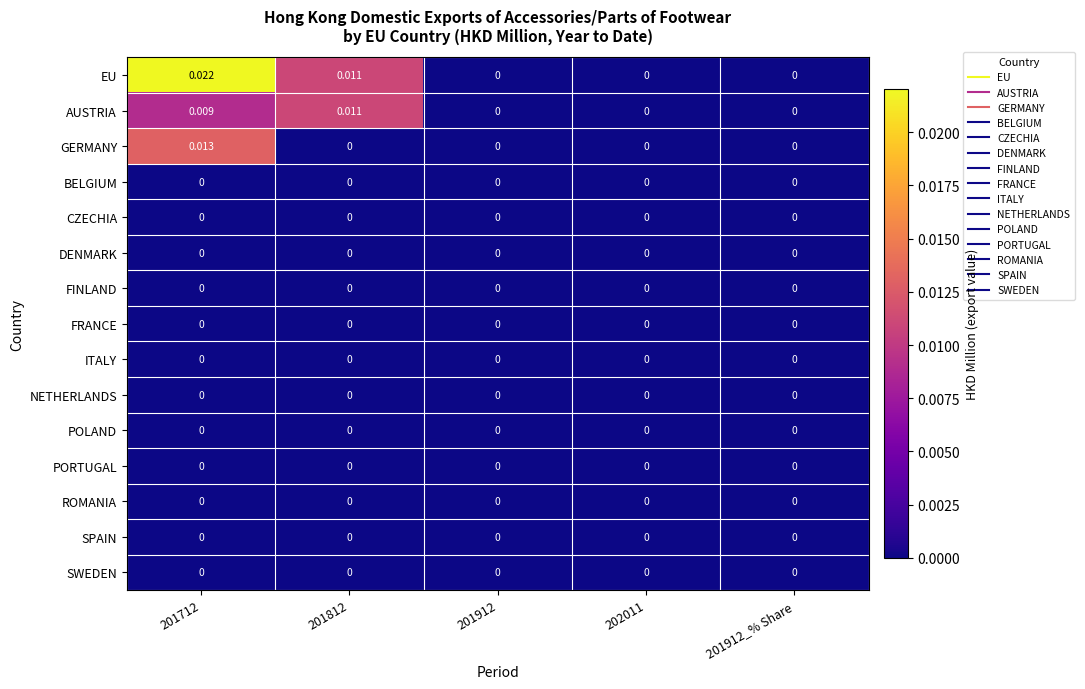

Which series has the largest total across all categories?

EU